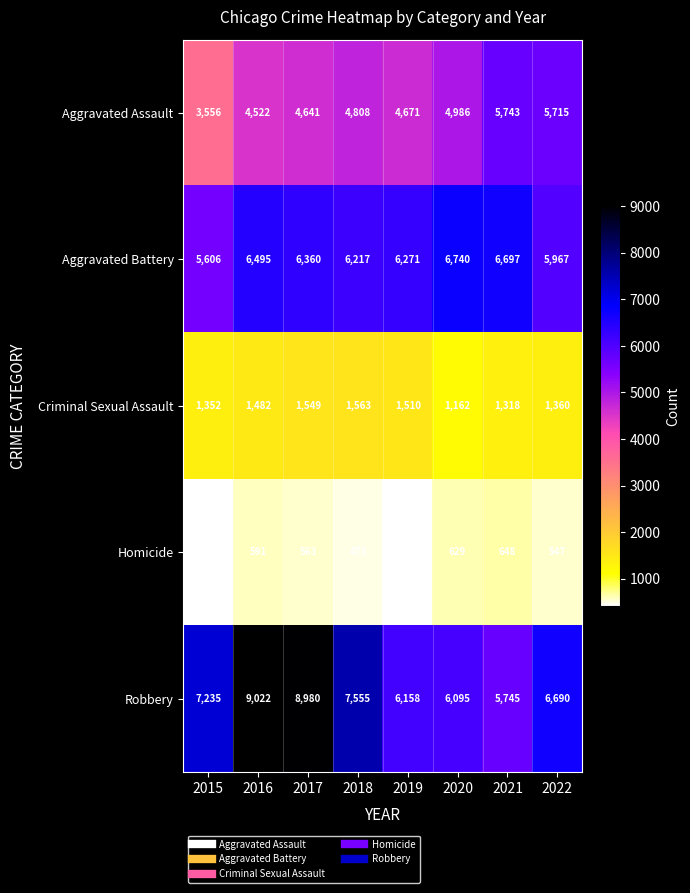

What is the total value across all series at 2015?

18154